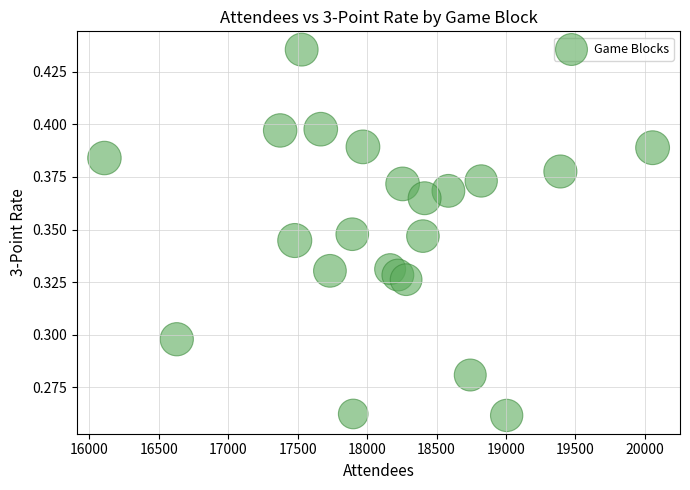

What is the range of X values (max minus min)?

3947.8